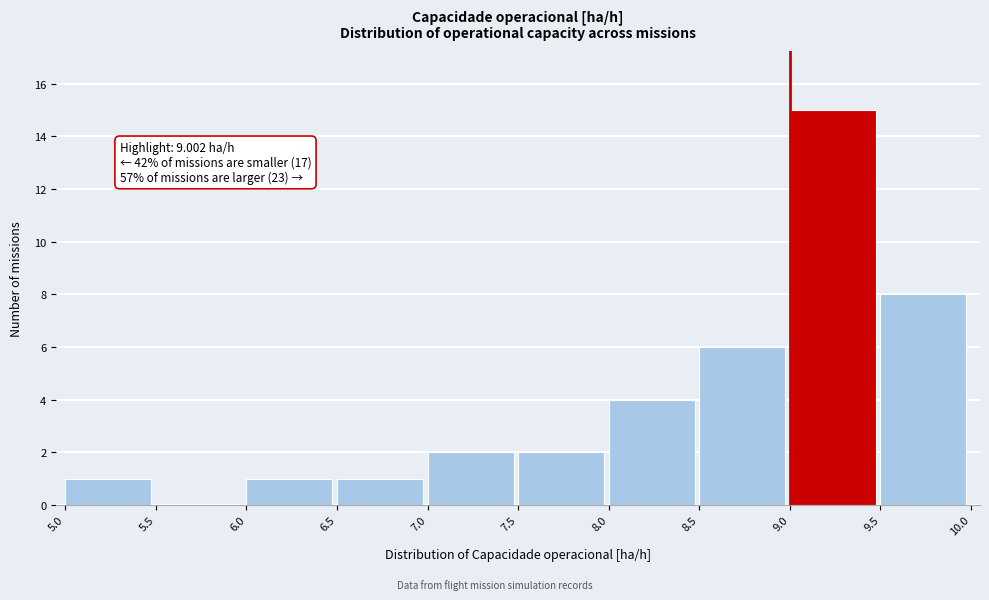

Over which range of the x-axis is the bar tallest?

9.0 to 9.5